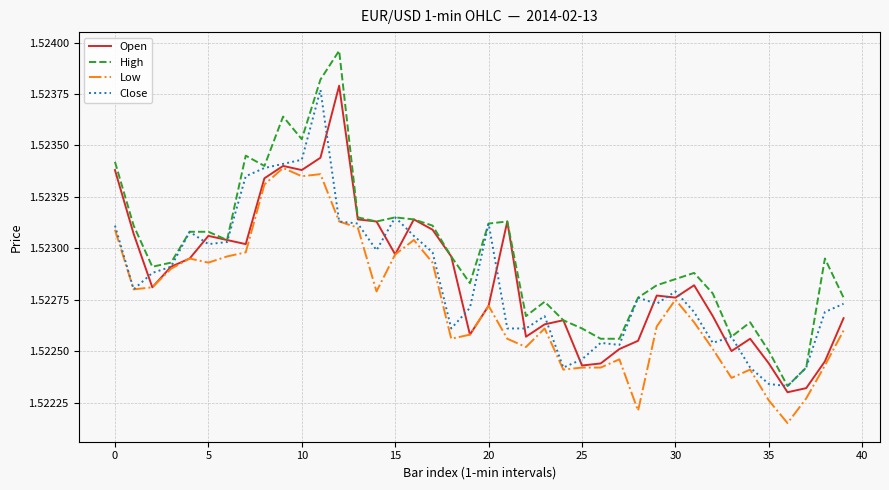

At how many categories does at least one series exceed 1?

40